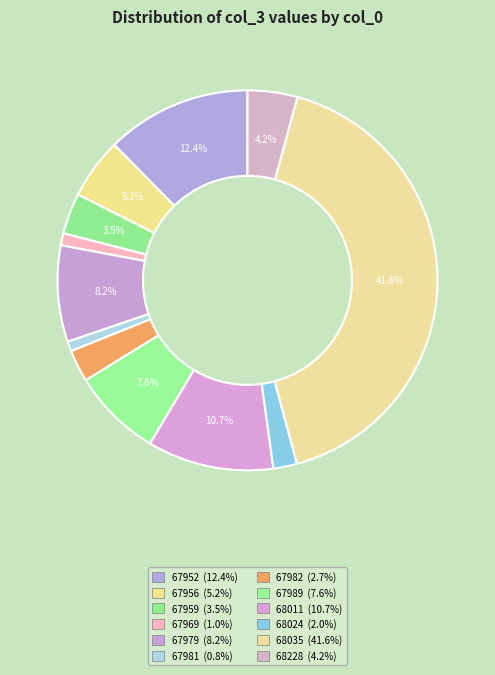

Count the number of slices in the pie.

12